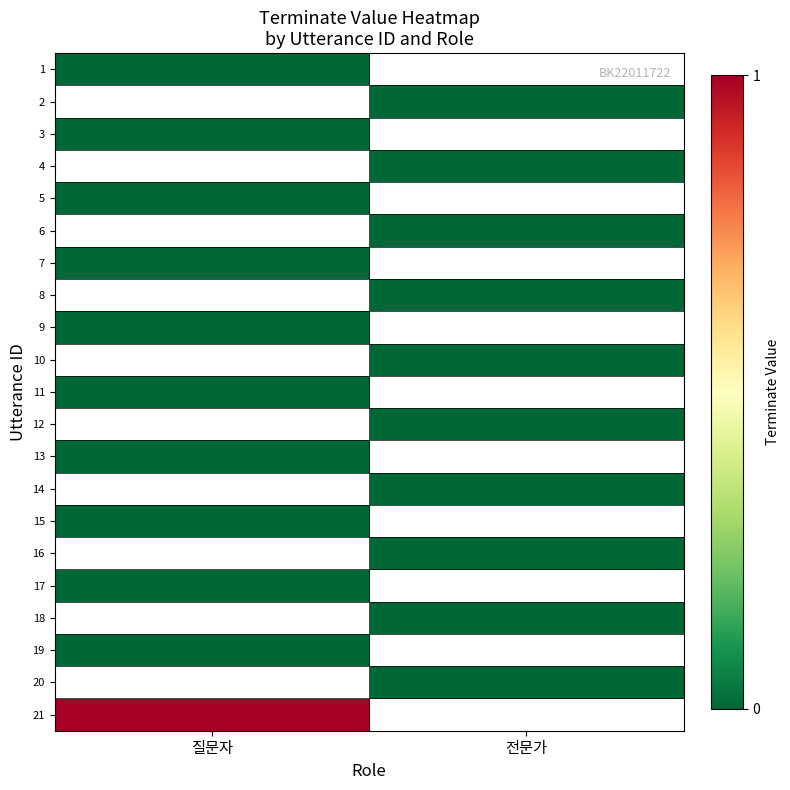

How many distinct data groups are displayed?

21